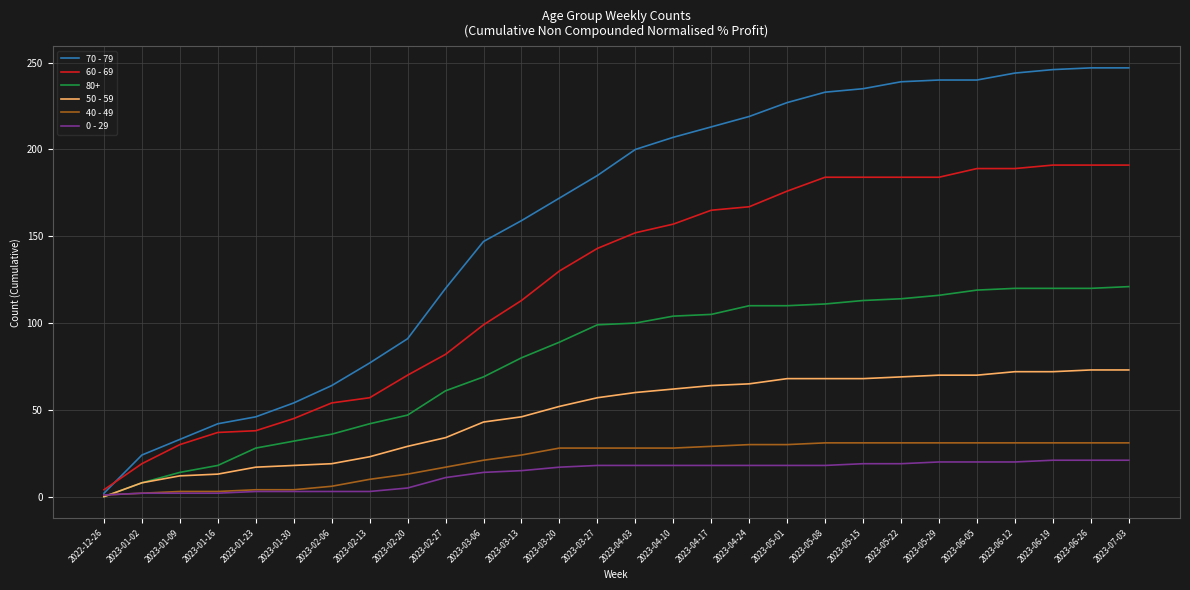

Which series has the largest range (max minus min)?

70 - 79